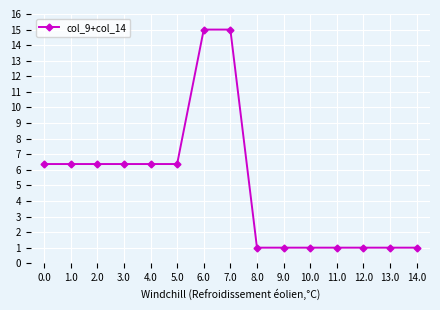

Approximately how many times larger is the value at 7.0 compared to 1.0?

2.4